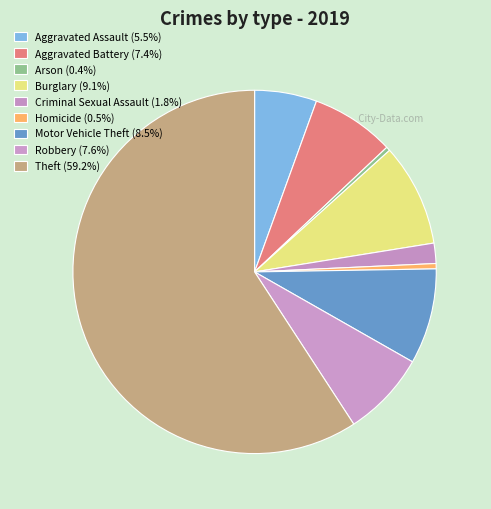

Approximately how many times larger is the value at Theft compared to Motor Vehicle Theft?

7.0